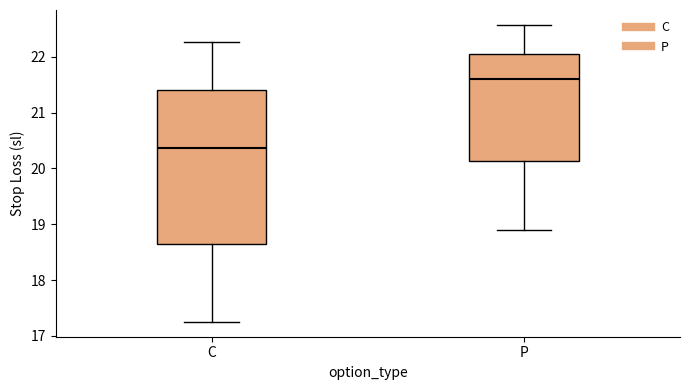

Reading left to right, read every box against the y-axis: the position of its median line, the range the box covers, and the ends of its whiskers. The values are not printed on the chart, so give them approximately, as read against the axis.

C: median 20.4, box 18.6 to 21.4, whiskers 17.3 to 22.3
P: median 21.6, box 20.1 to 22.1, whiskers 18.9 to 22.6